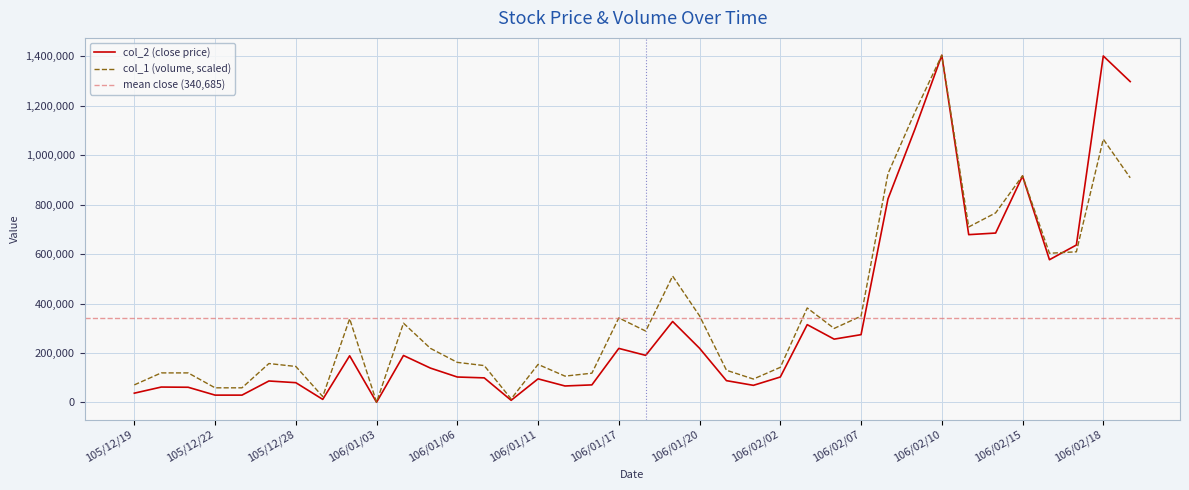

At which label does col_1 (volume) reach its peak?

106/02/10